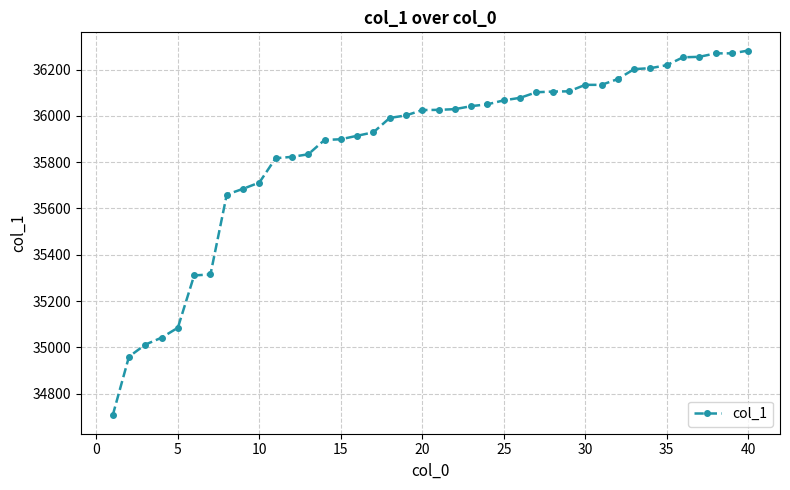

What is the difference between the second highest and second lowest values?

1310